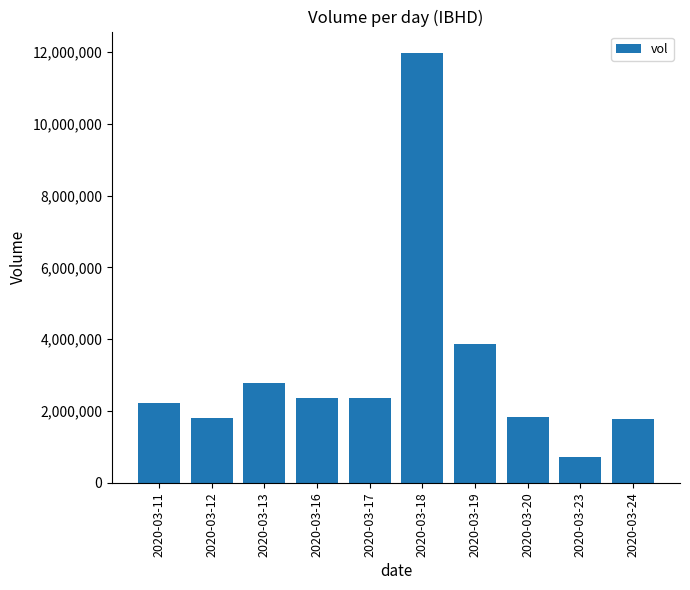

What is the value of the 4th bar from the left?

2353700